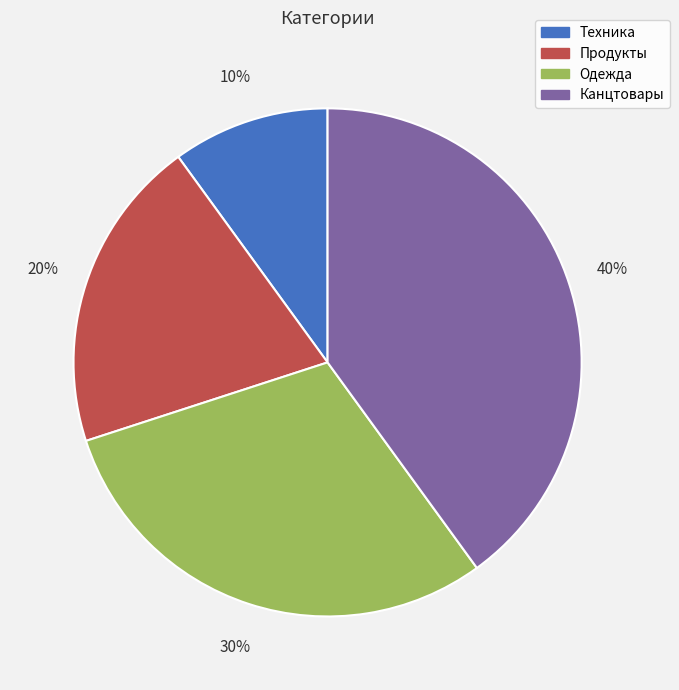

Does Канцтовары represent more than half of the total?

No